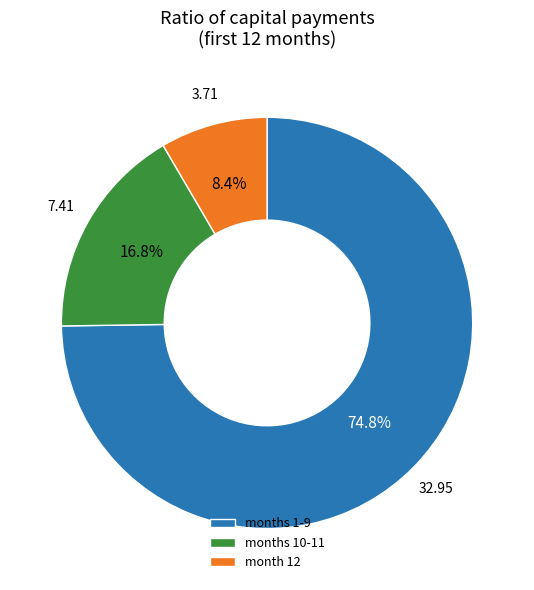

Is there a majority slice in this chart?

Yes